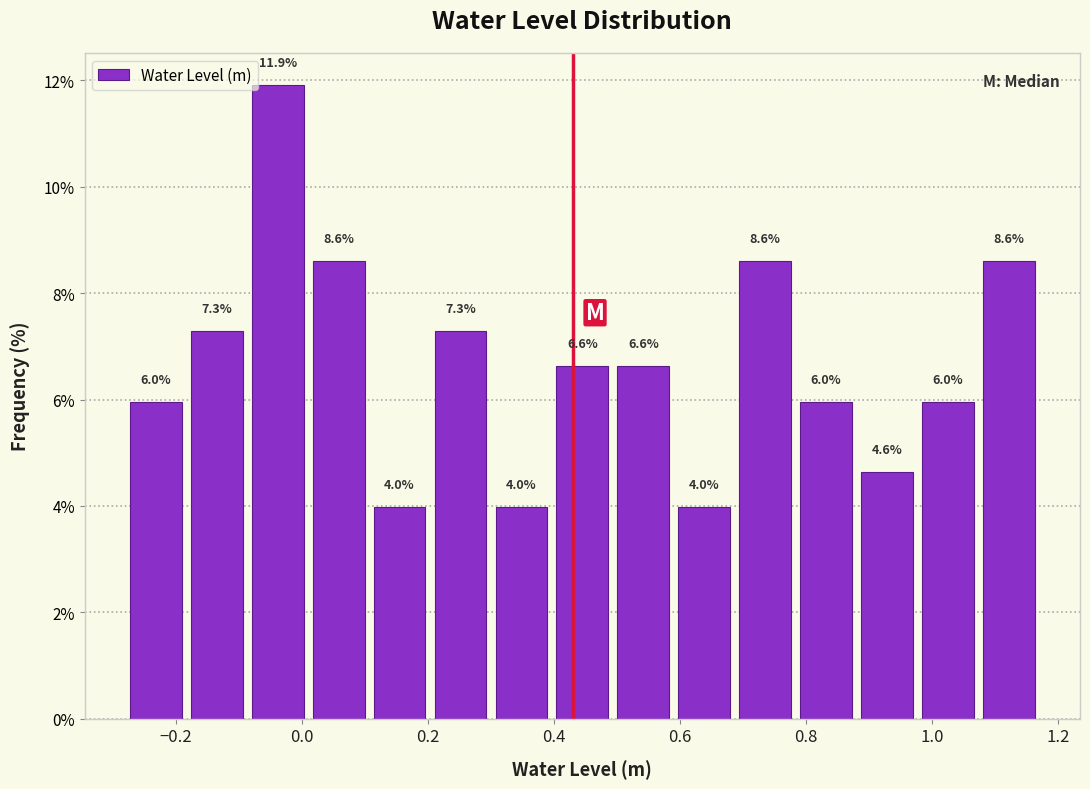

Reading left to right, transcribe this chart: for each bar, give the range it covers on the x-axis and its height. The bar edges are not printed on the chart, so give them approximately, as read against the axis.

-0.28 to -0.18: 6.0
-0.18 to -0.08: 7.3
-0.08 to 0.00: 11.9
0.00 to 0.10: 8.6
0.10 to 0.20: 4.0
0.20 to 0.30: 7.3
0.30 to 0.40: 4.0
0.40 to 0.50: 6.6
0.50 to 0.58: 6.6
0.58 to 0.68: 4.0
0.68 to 0.78: 8.6
0.78 to 0.88: 6.0
0.88 to 0.98: 4.6
0.98 to 1.08: 6.0
1.08 to 1.18: 8.6